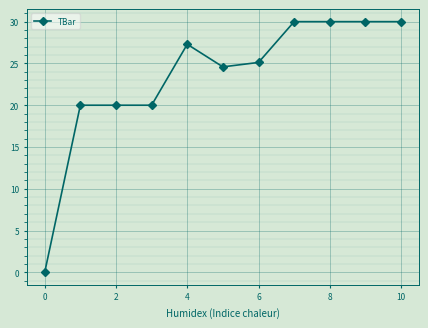

What is the value of the 5th point from the left?

27.3